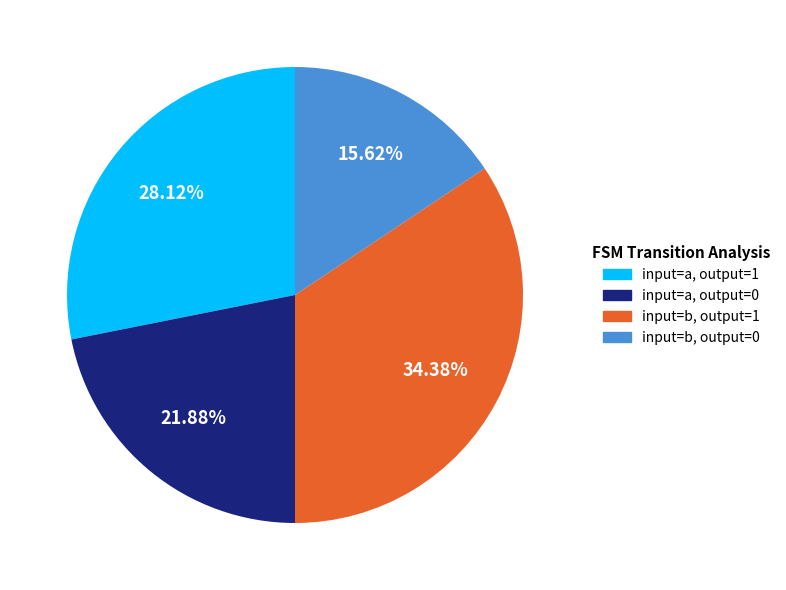

Does any single category account for the majority?

No